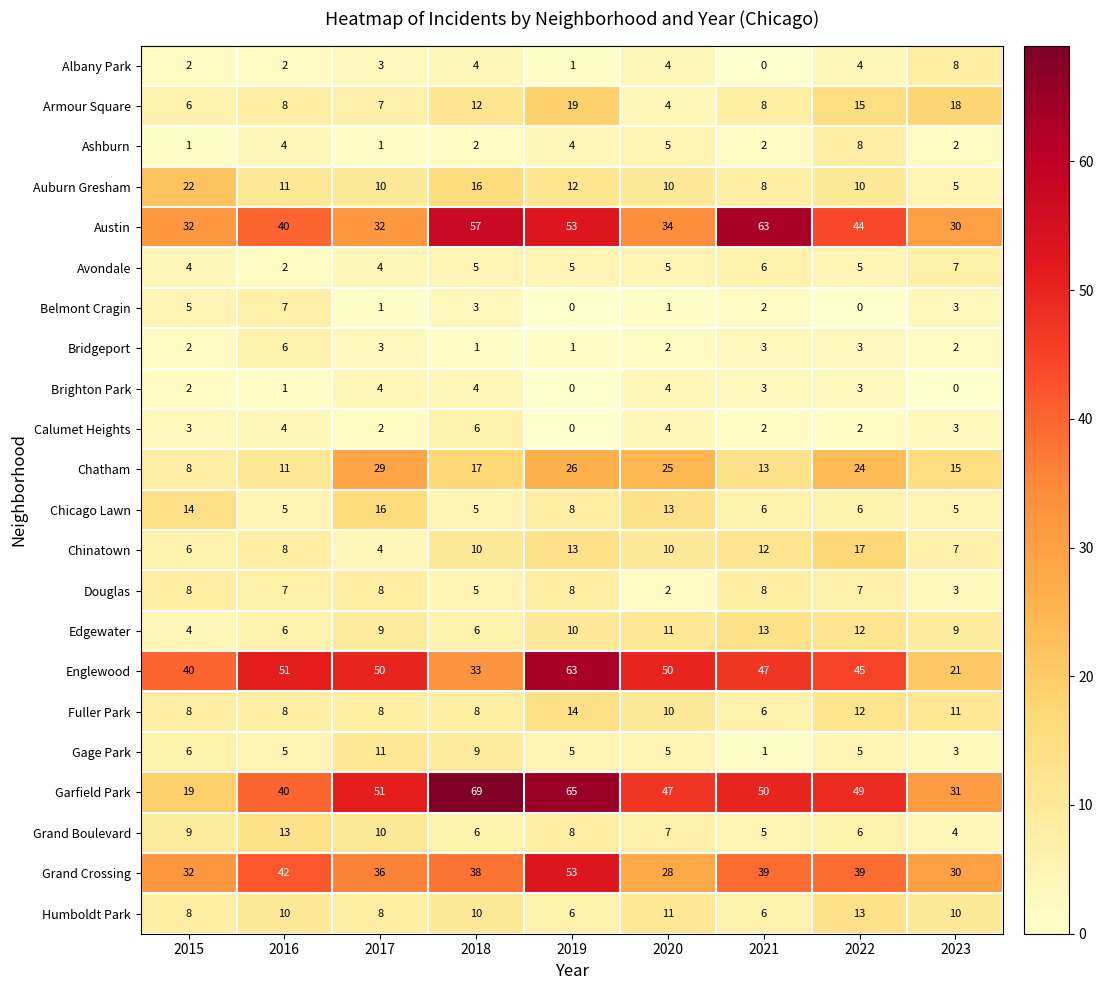

What is the spread (max minus min) of values at 2016?

50